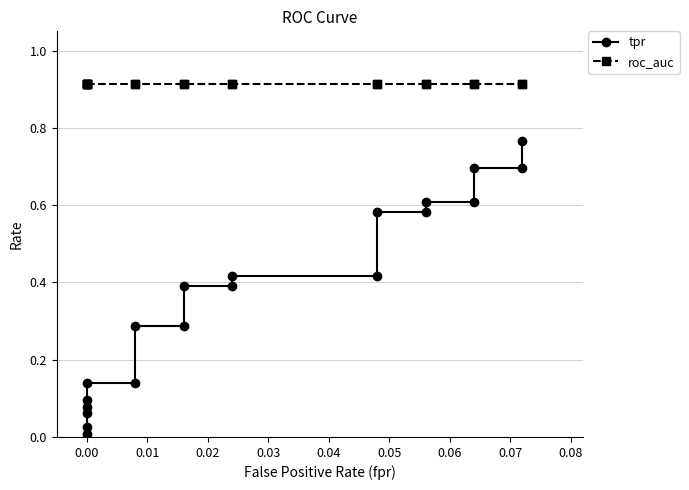

Which series has the largest total across all categories?

roc_auc